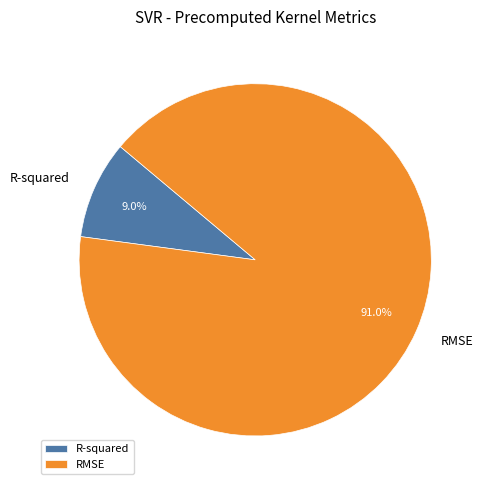

To the nearest percent, what is the difference between the R-squared and RMSE slice percentages?

82%